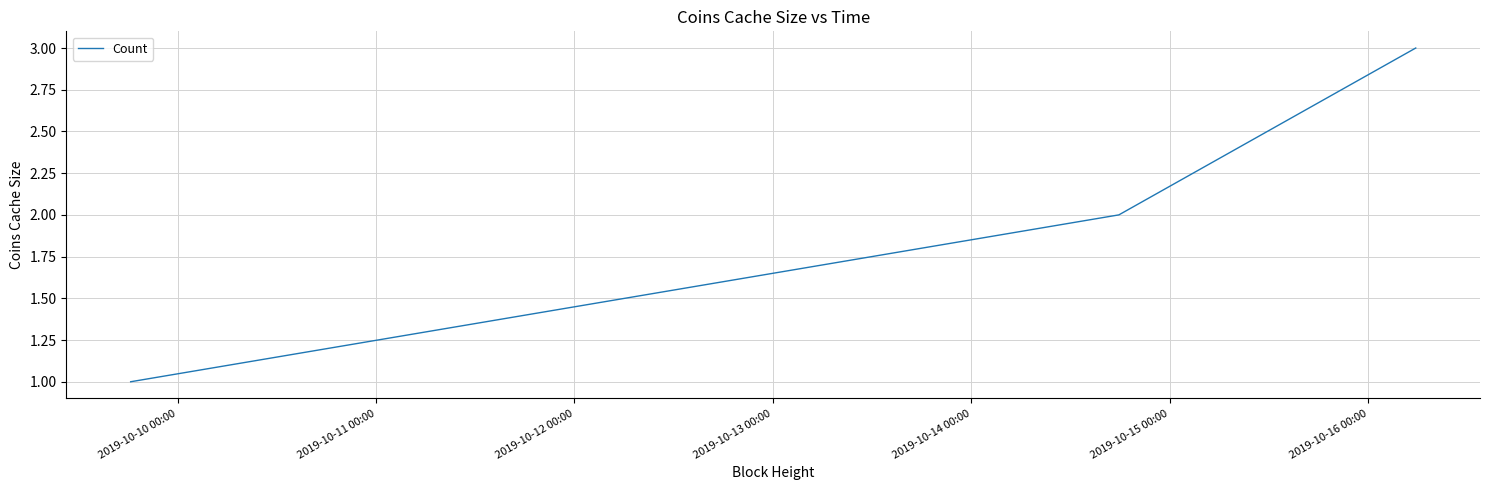

How many values are below 2?

1